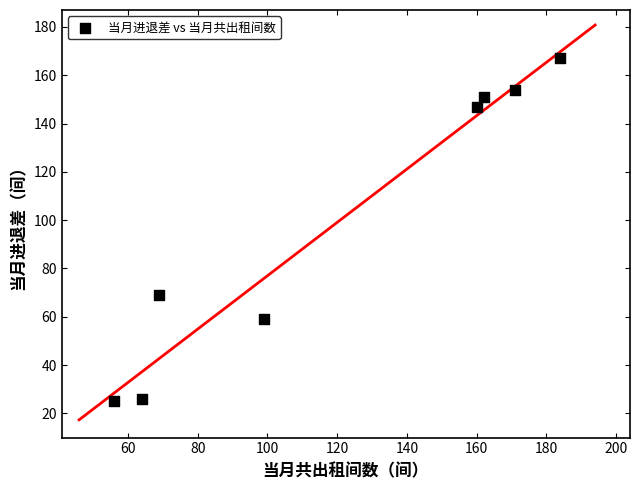

What Y value in the scatter plot is closest to 96?

69